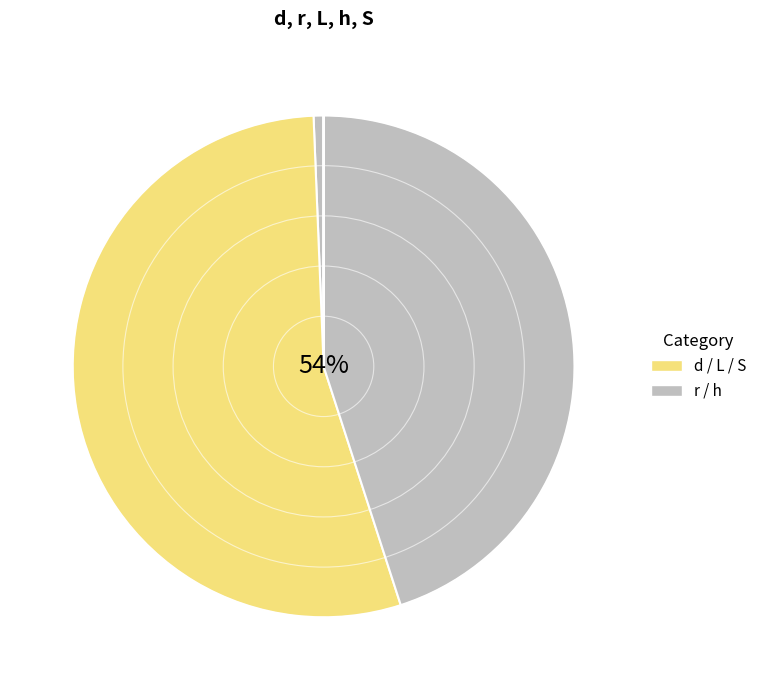

True or false: L accounts for 62% of the total.

False